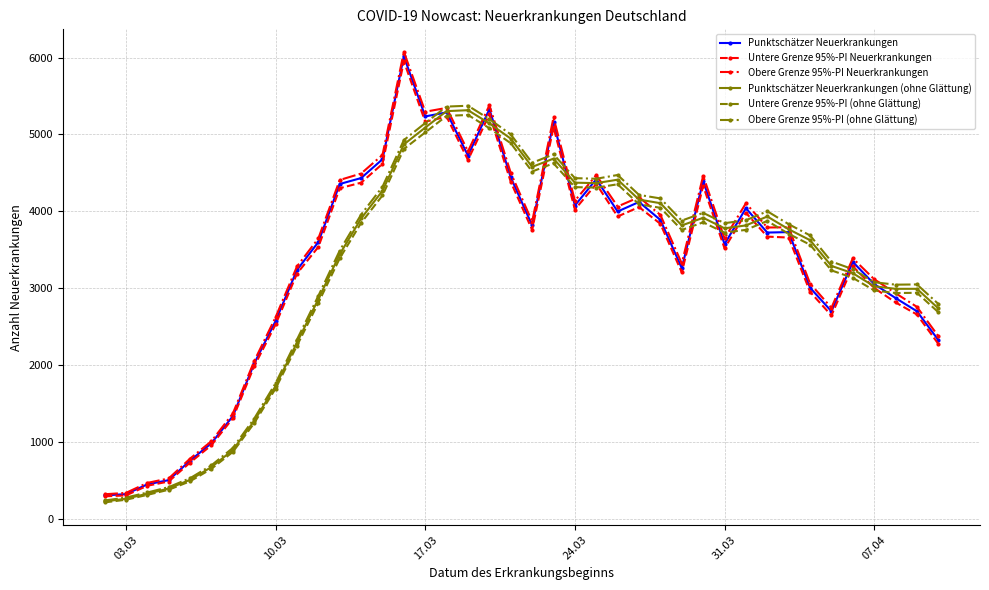

In Obere Grenze 95%-PI (ohne Glättung), how many points are lower than both neighbors (excluding endpoints)?

5